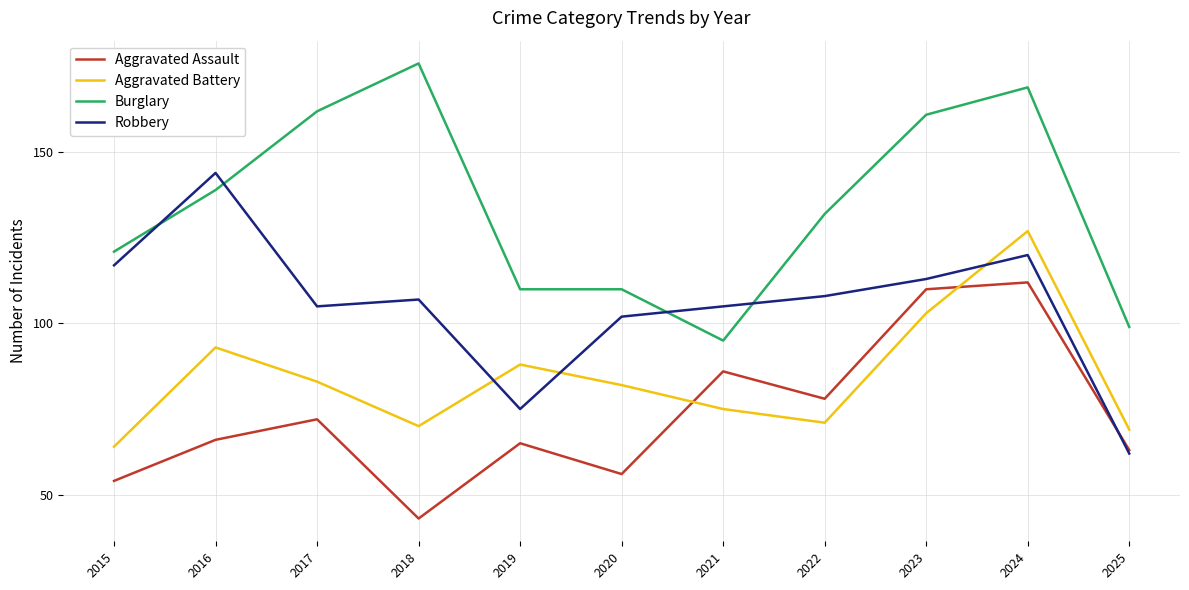

What is the difference between the second highest and minimum values in the Aggravated Assault series?

67